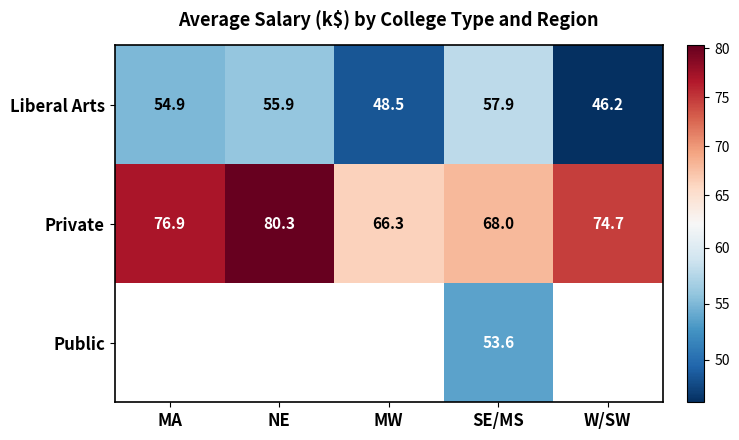

Rank the categories by Liberal Arts value from highest to lowest.

SE/MS, NE, MA, MW, W/SW